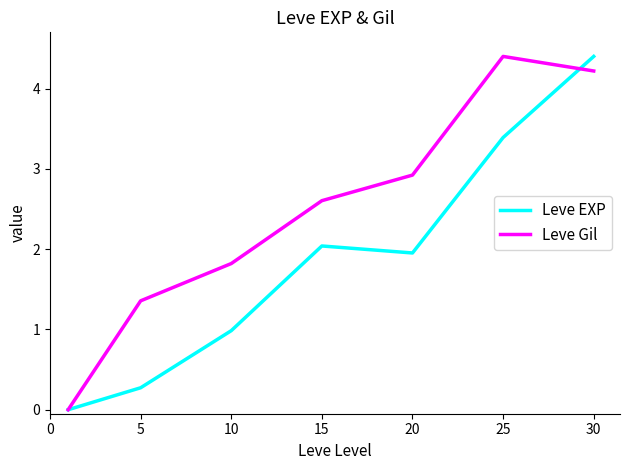

List the series in order of their overall mean, lowest first.

Leve EXP, Leve Gil